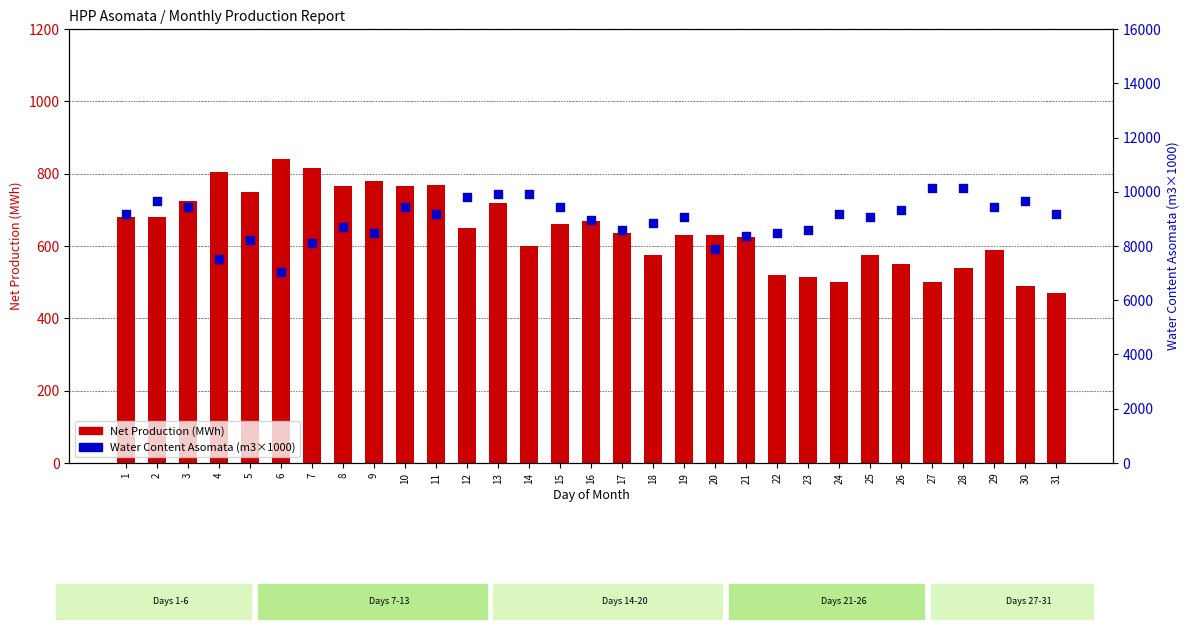

Is the value of Water Content Asomata (m3x1000) at 19 greater than the value of Net Production (MWh) at 5?

Yes